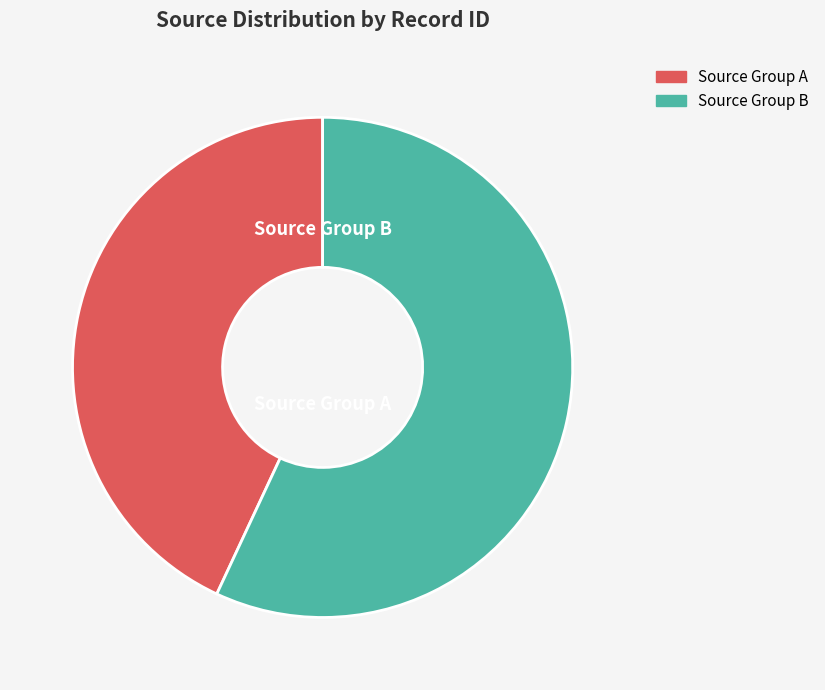

Which has a higher value, Source Group B or Source Group A?

Source Group B